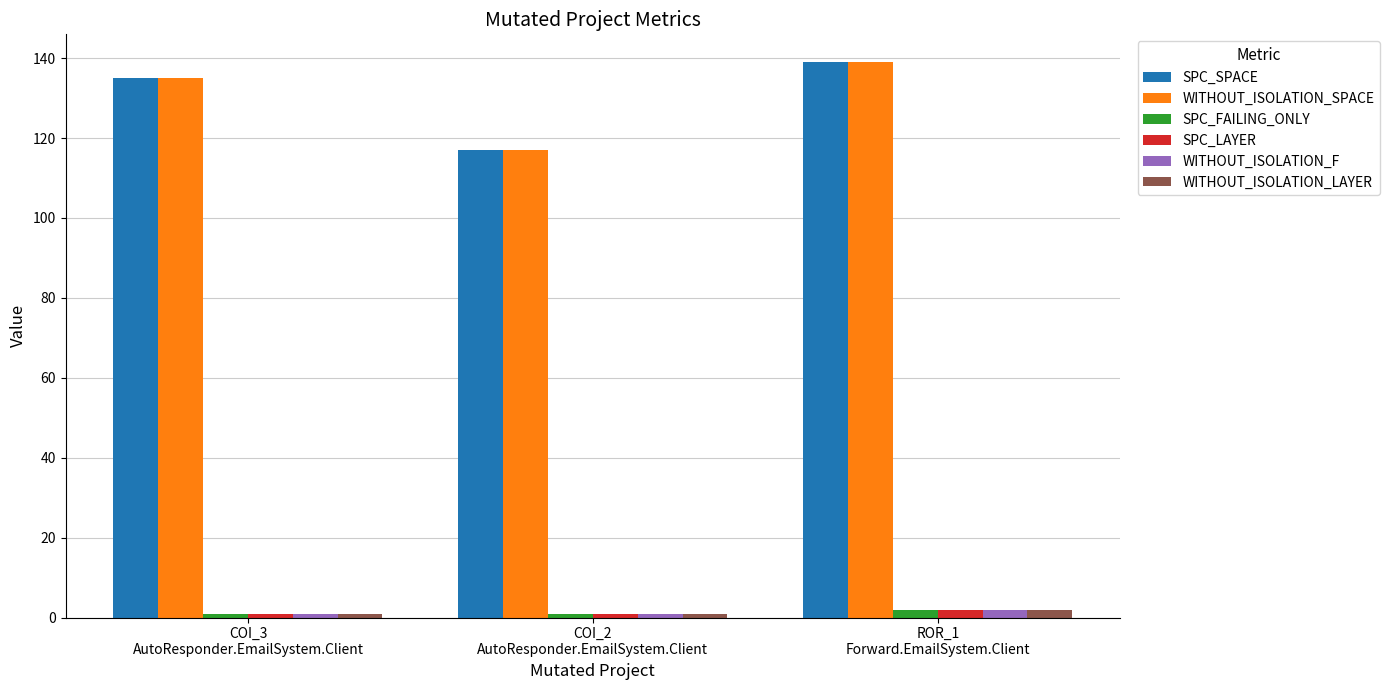

What is the sum of all WITHOUT_ISOLATION_F values?

4